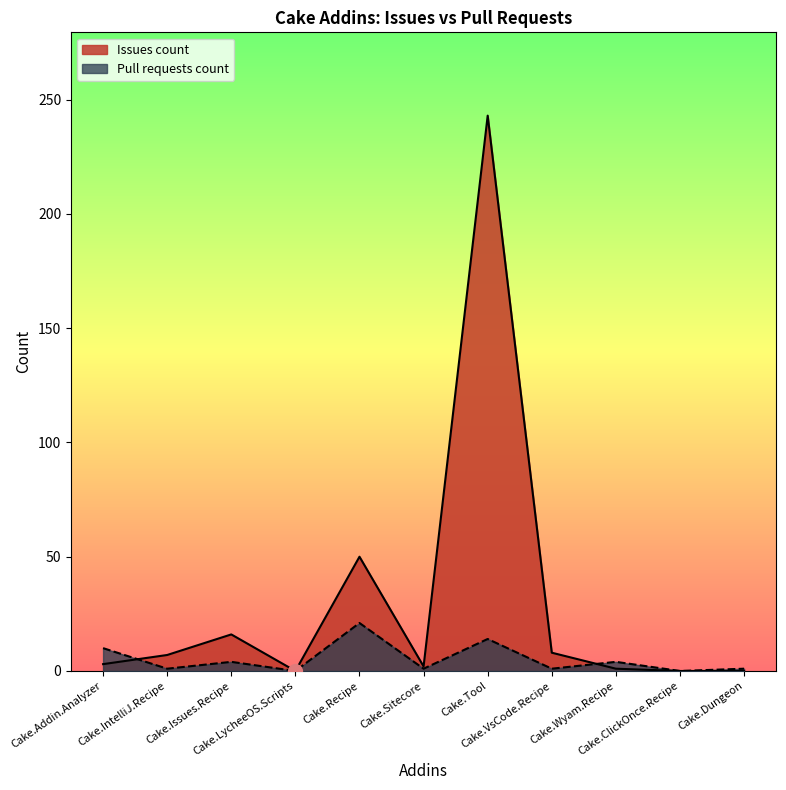

Which category has the lowest value across all series?

Cake.LycheeOS.Scripts